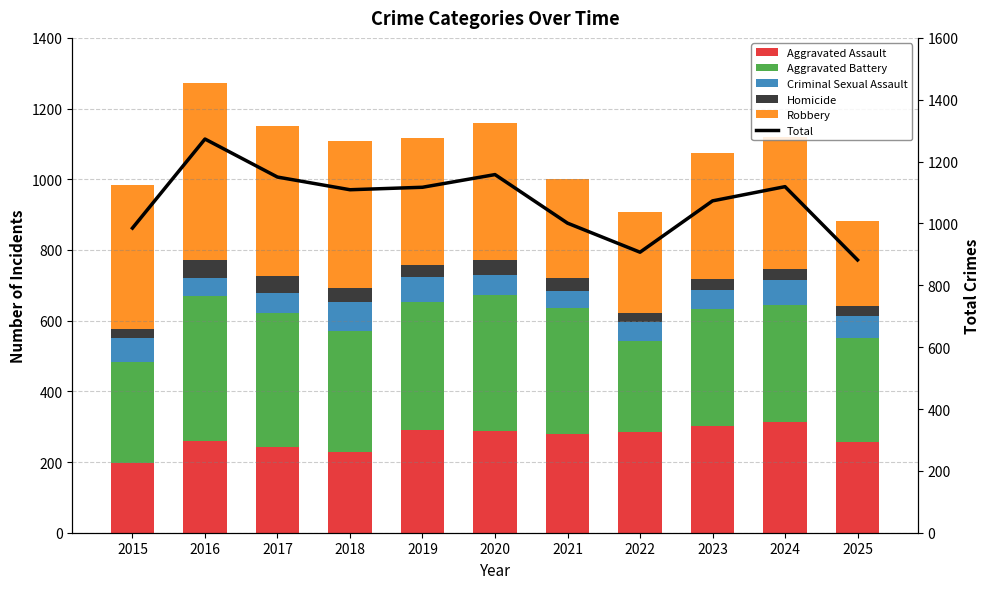

What is the approximate value of Criminal Sexual Assault at 2017, to the nearest 10?

60